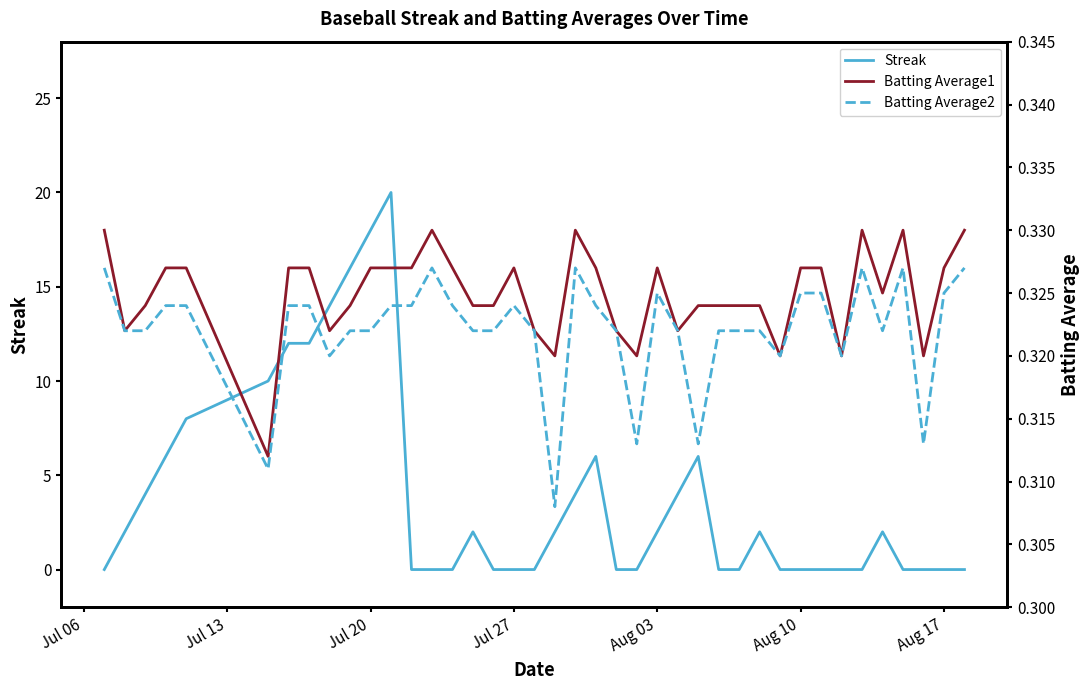

Which series has the widest spread of values?

Streak